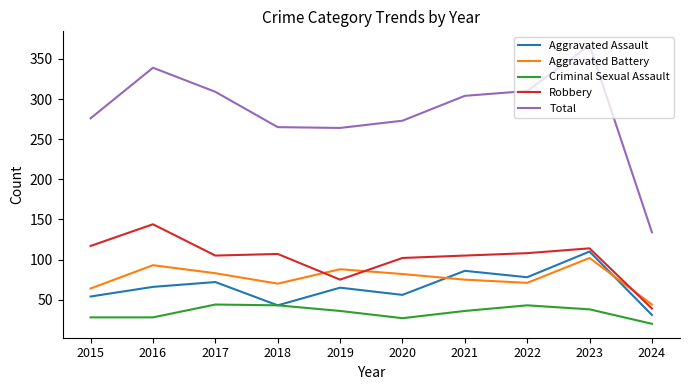

What is the total value across all series at 2016?

670